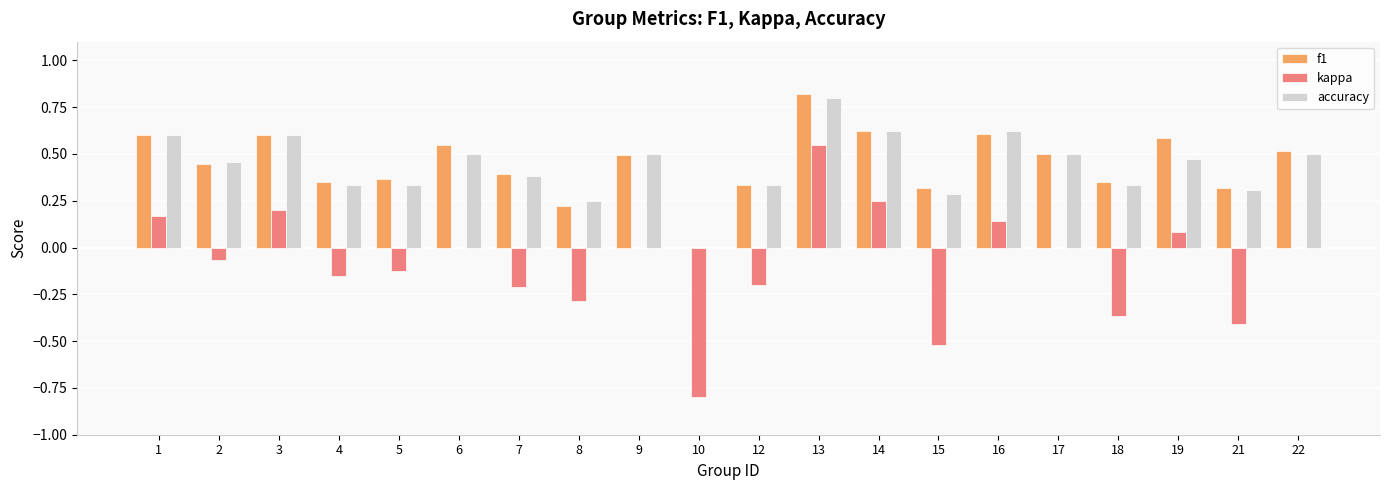

Which series has the largest range (max minus min)?

kappa